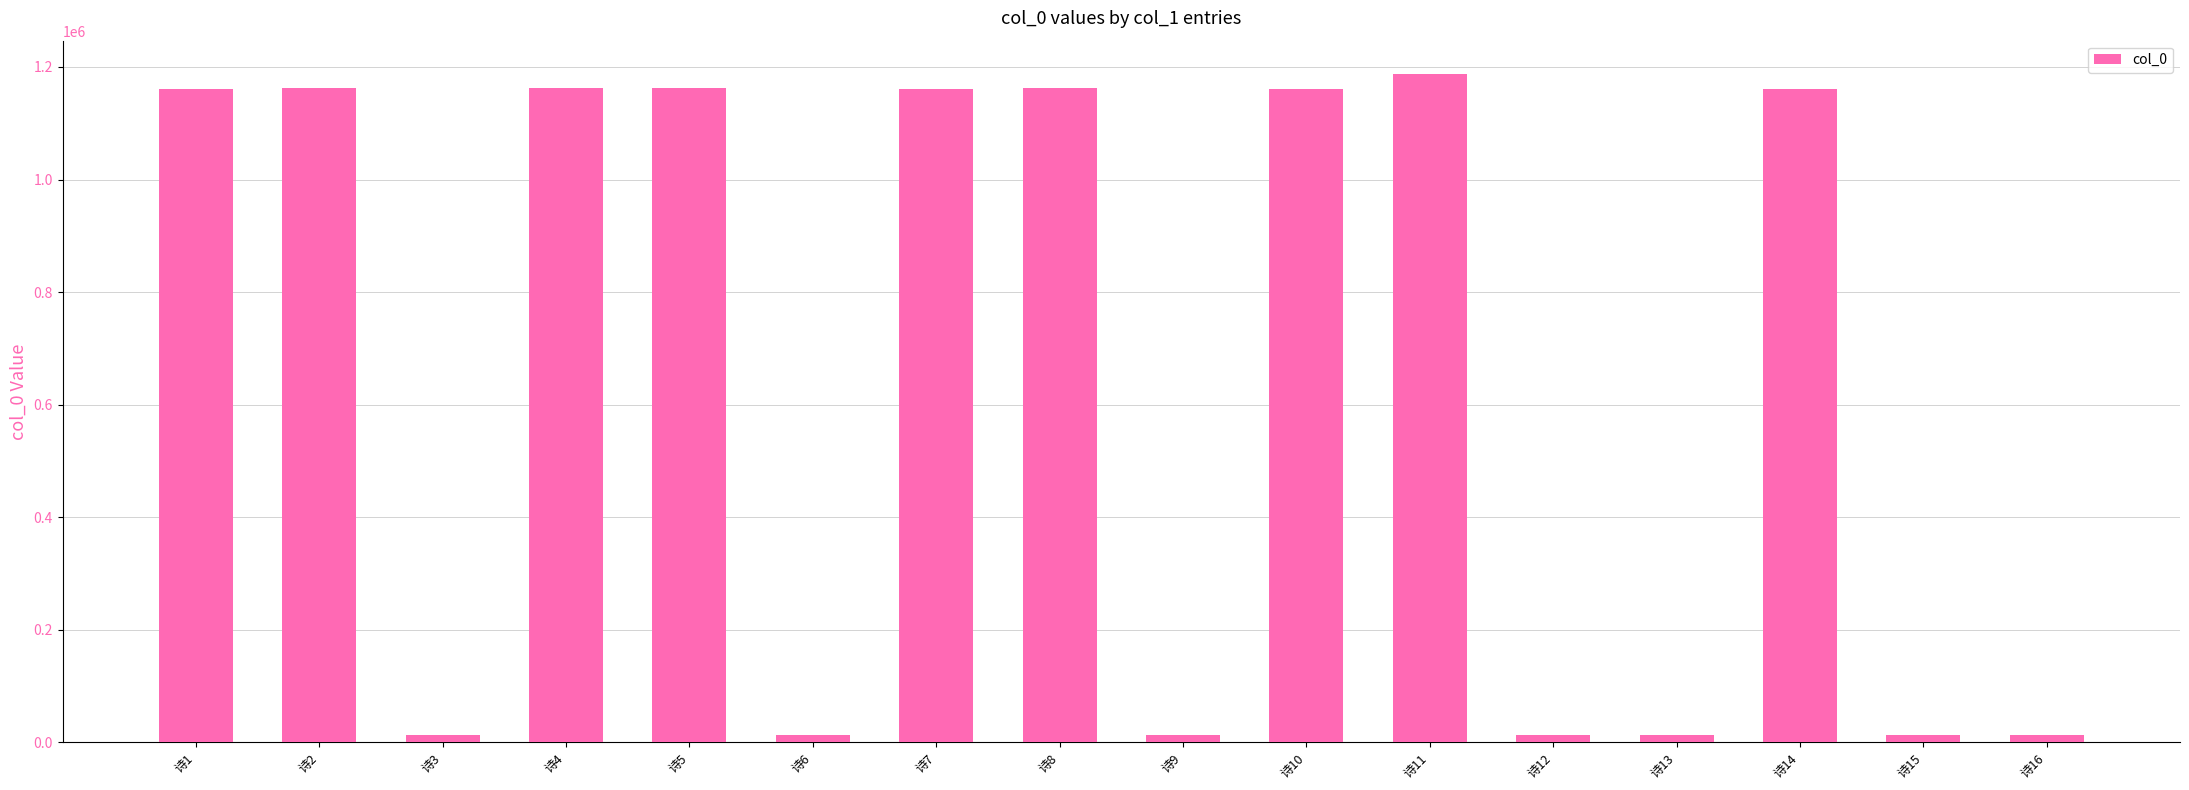

What is the greatest value displayed?

1187408